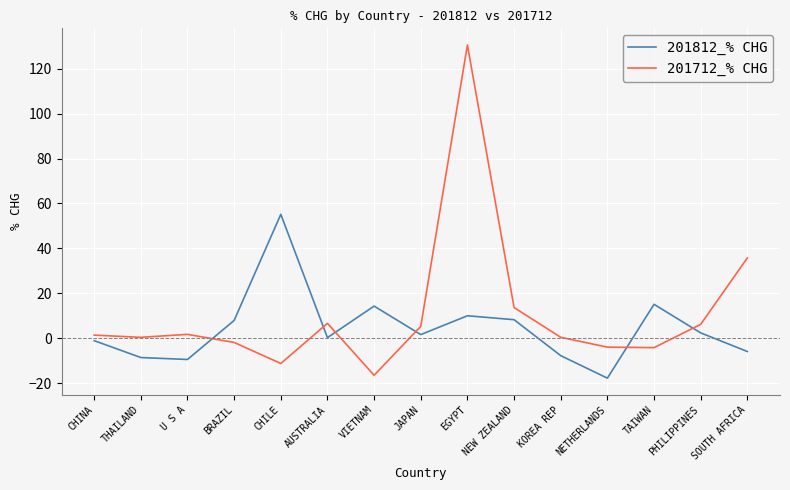

At which category does the chart reach its peak across all series?

EGYPT